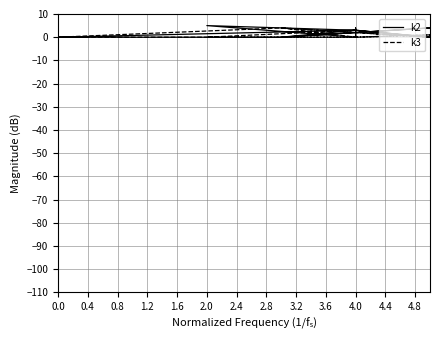

True or false: k2 and k3 cross at least once.

True